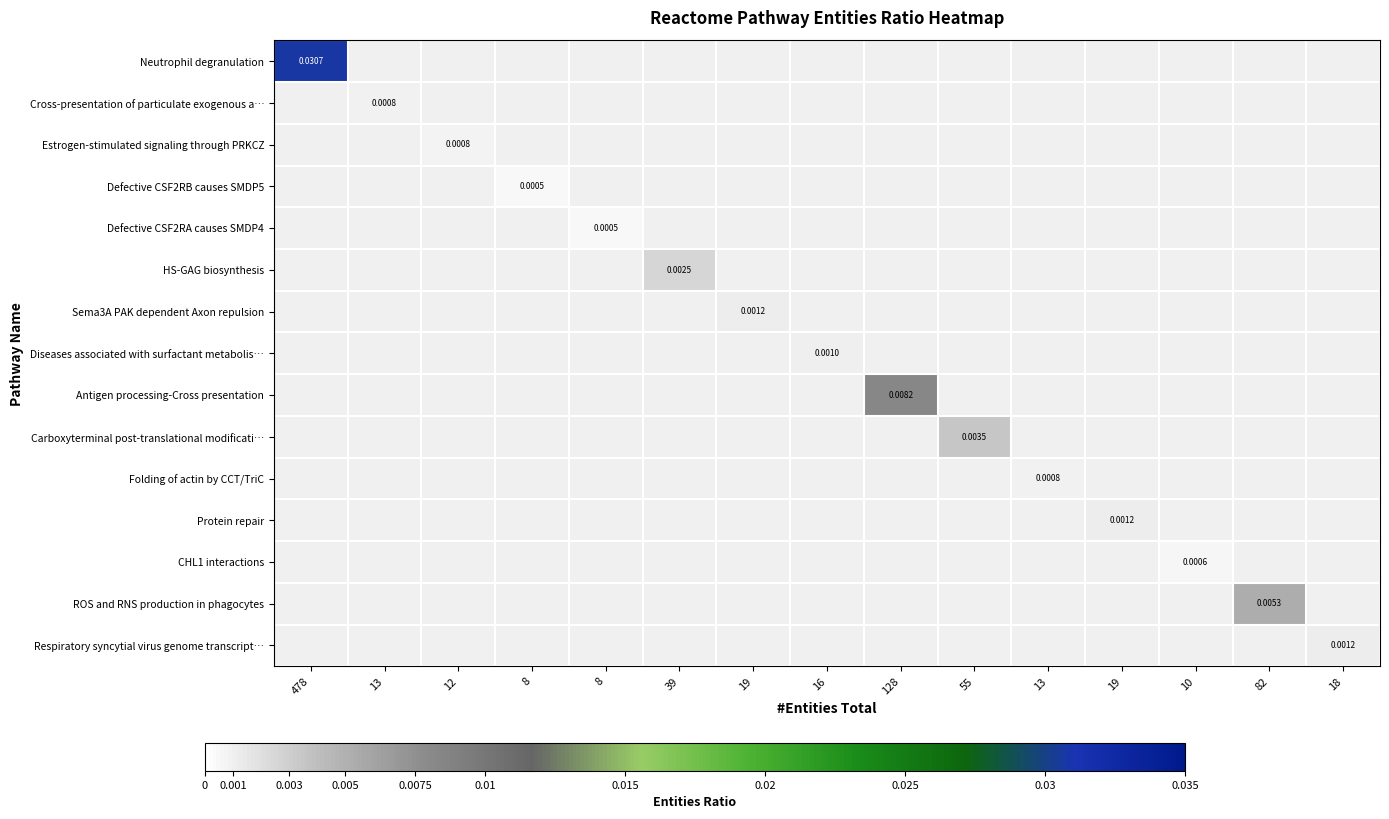

The Diseases associated with surfactant metabolis… series shows -0.0 at 478. True or false?

False